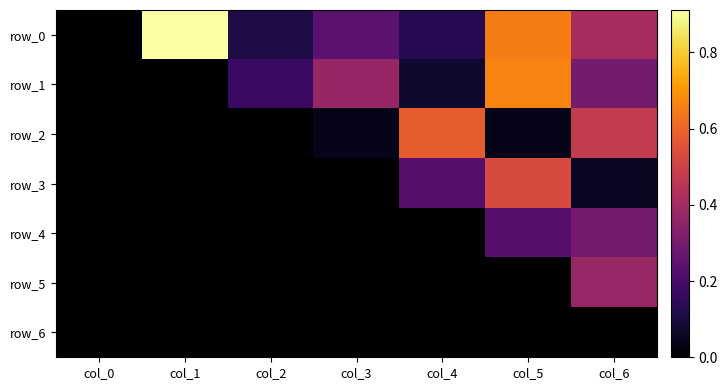

Which category has the lowest value in the row_6 series?

col_0